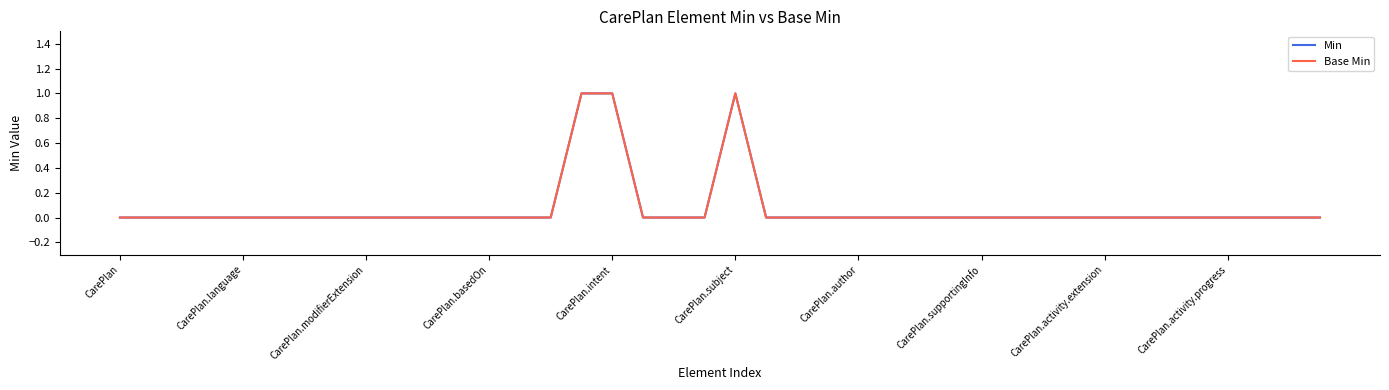

Does the chart display data point markers on the line(s)?

No